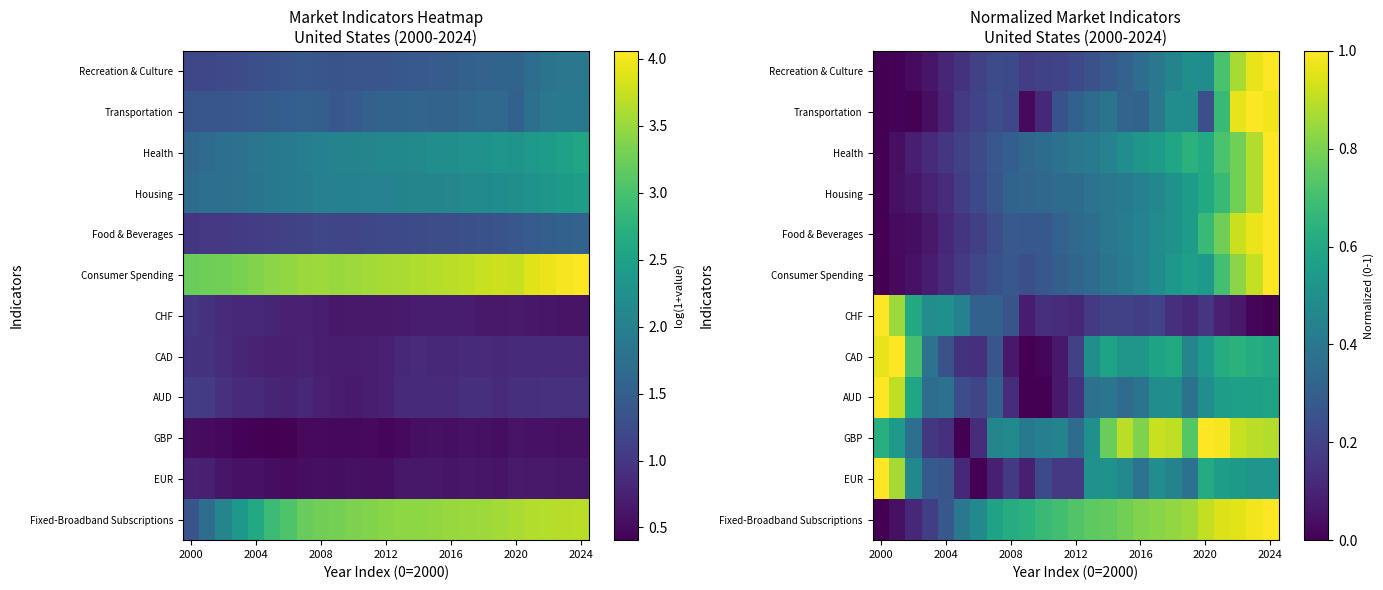

The Health series shows 0.6 at 2000. True or false?

False